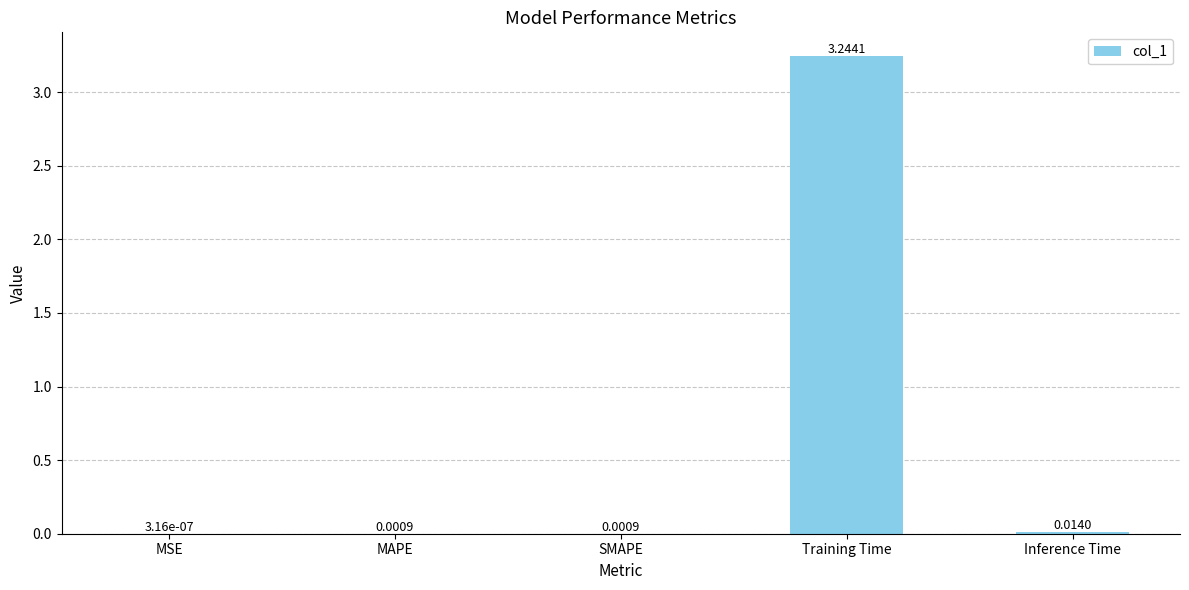

Which has a higher value, SMAPE or Training Time?

Training Time